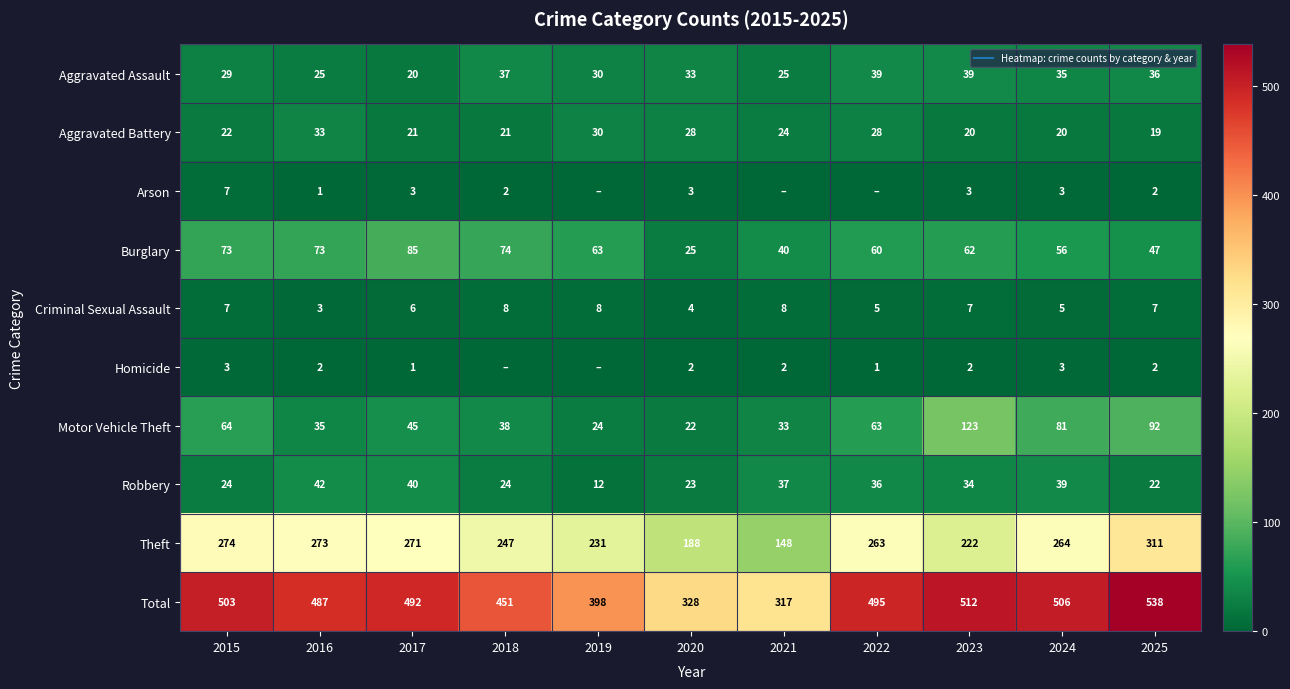

Where is Criminal Sexual Assault nearest to the value 5?

2022